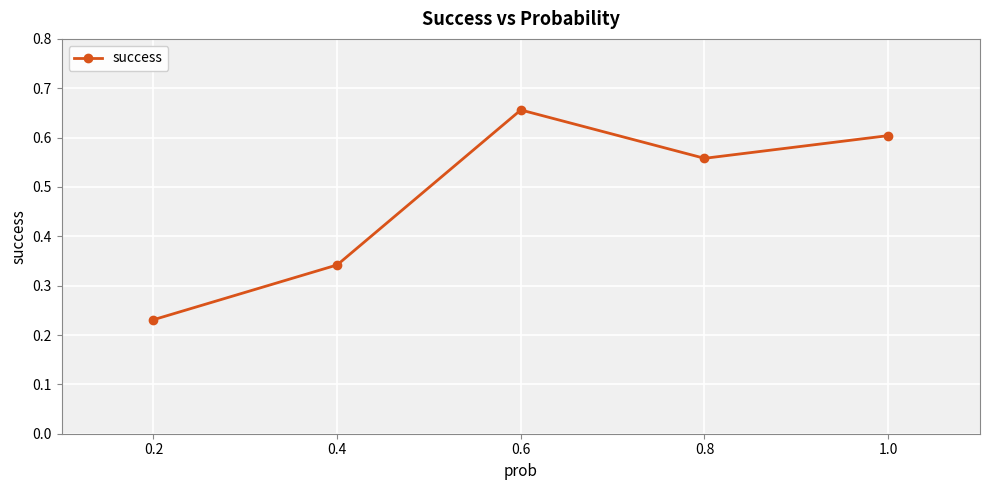

List the labels in order of value, largest first.

0.6, 1.0, 0.8, 0.4, 0.2